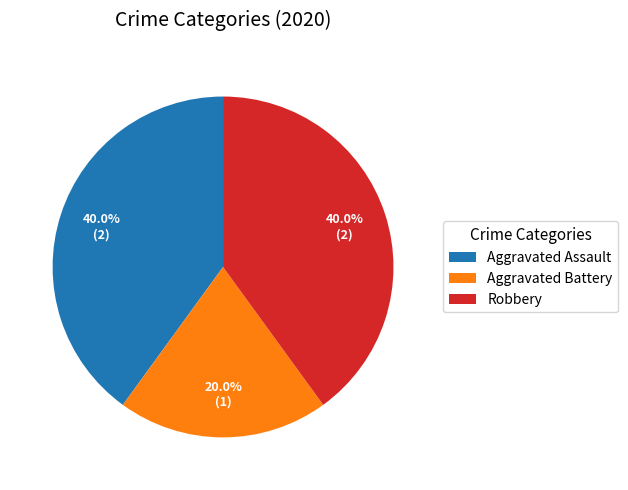

Is the sum of Aggravated Assault and Robbery greater than half?

Yes